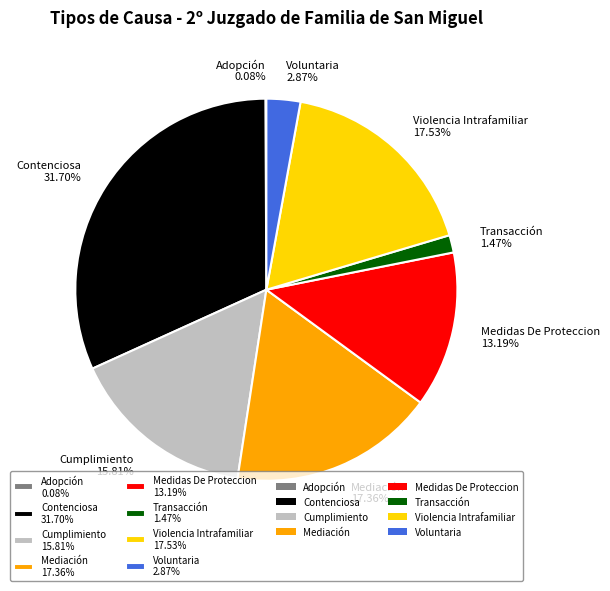

Does any single category account for the majority?

No